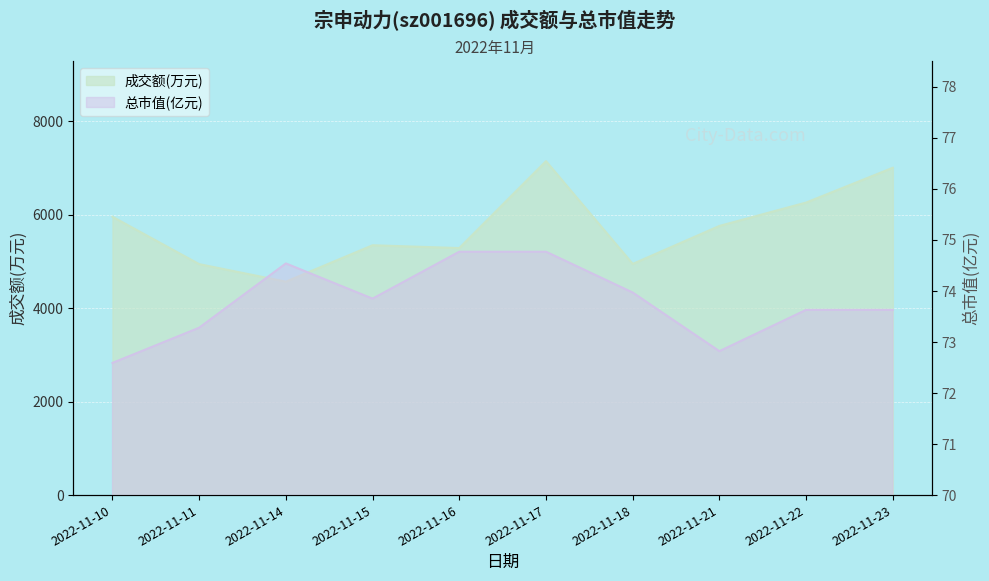

Is the value of 总市值(亿元) at 2022-11-14 greater than the value of 成交额(万元) at 2022-11-10?

No